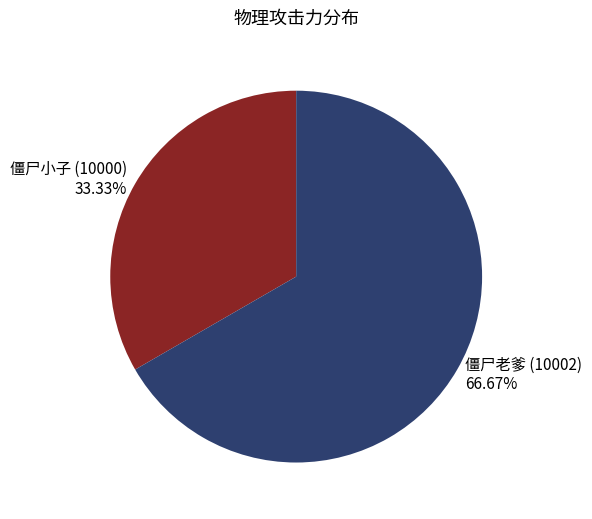

What percentage do 僵尸小子 (10000) and 僵尸老爹 (10002) together represent?

100.0%